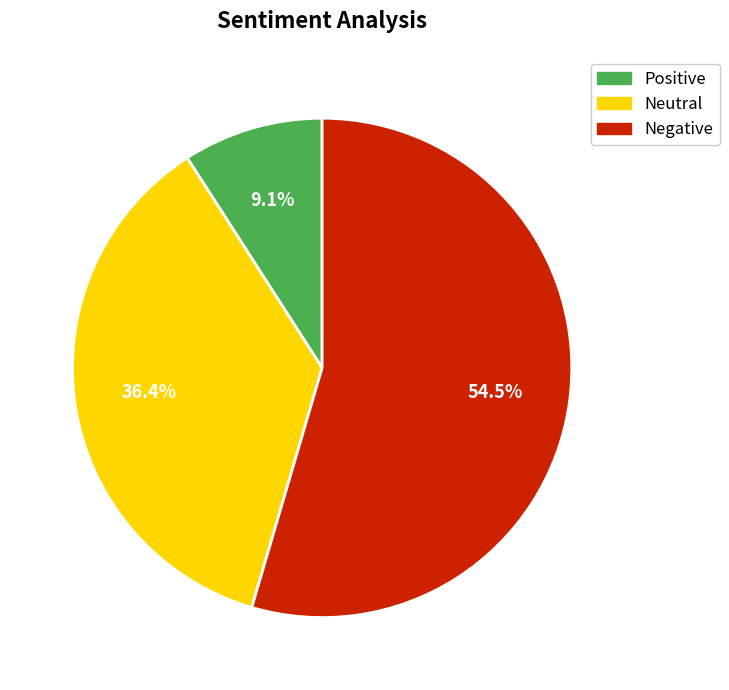

Is there any slice that represents more than half of the pie?

Yes